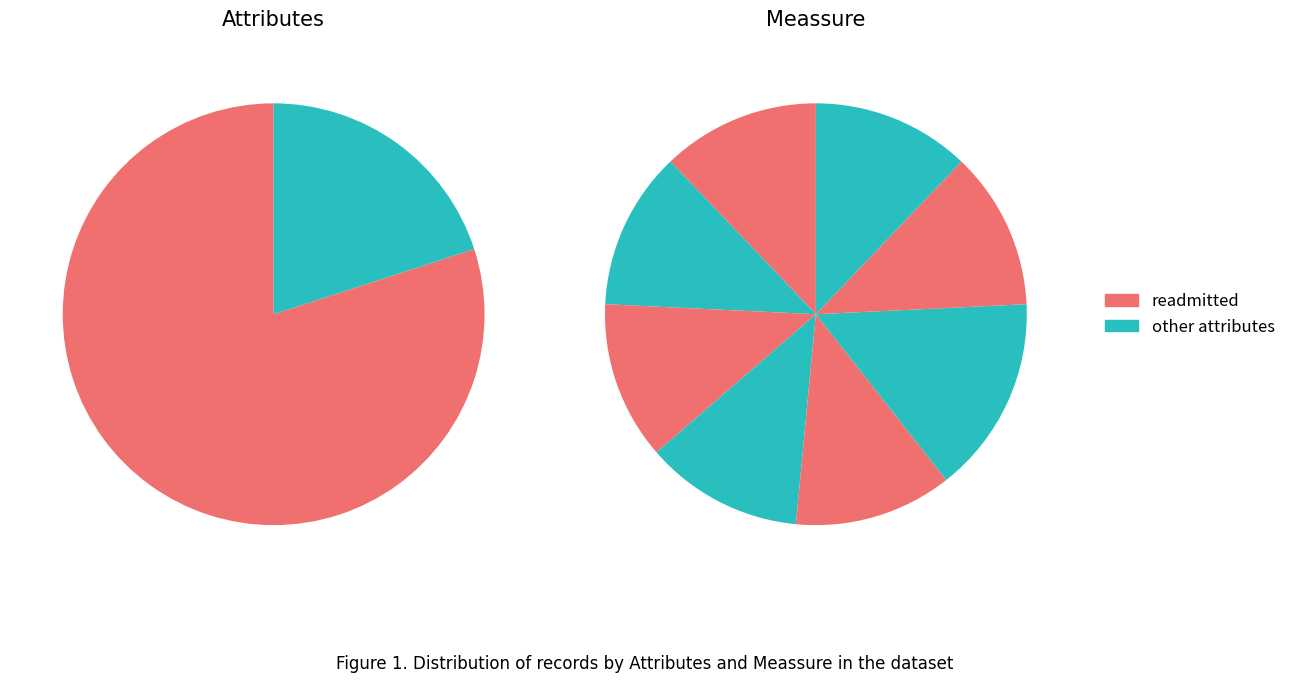

Is it true that admission_type_id is 1% of the pie?

False